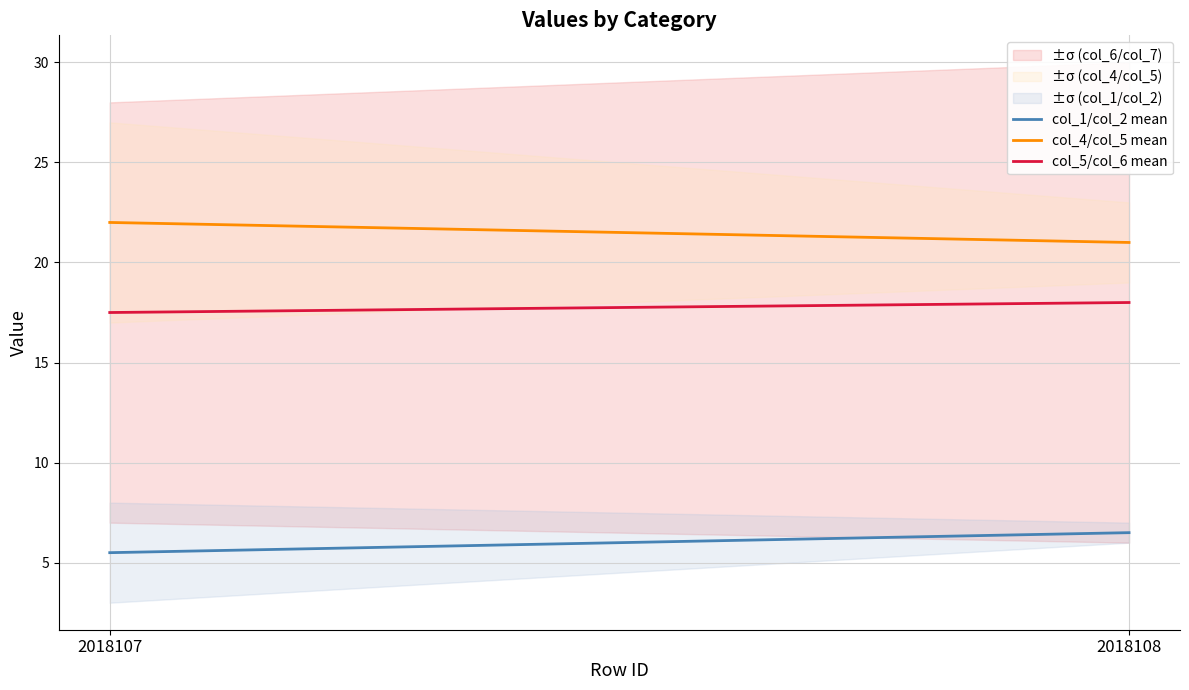

What is the difference between the maximum and minimum values in the col_4/col_5 mean series?

1.0